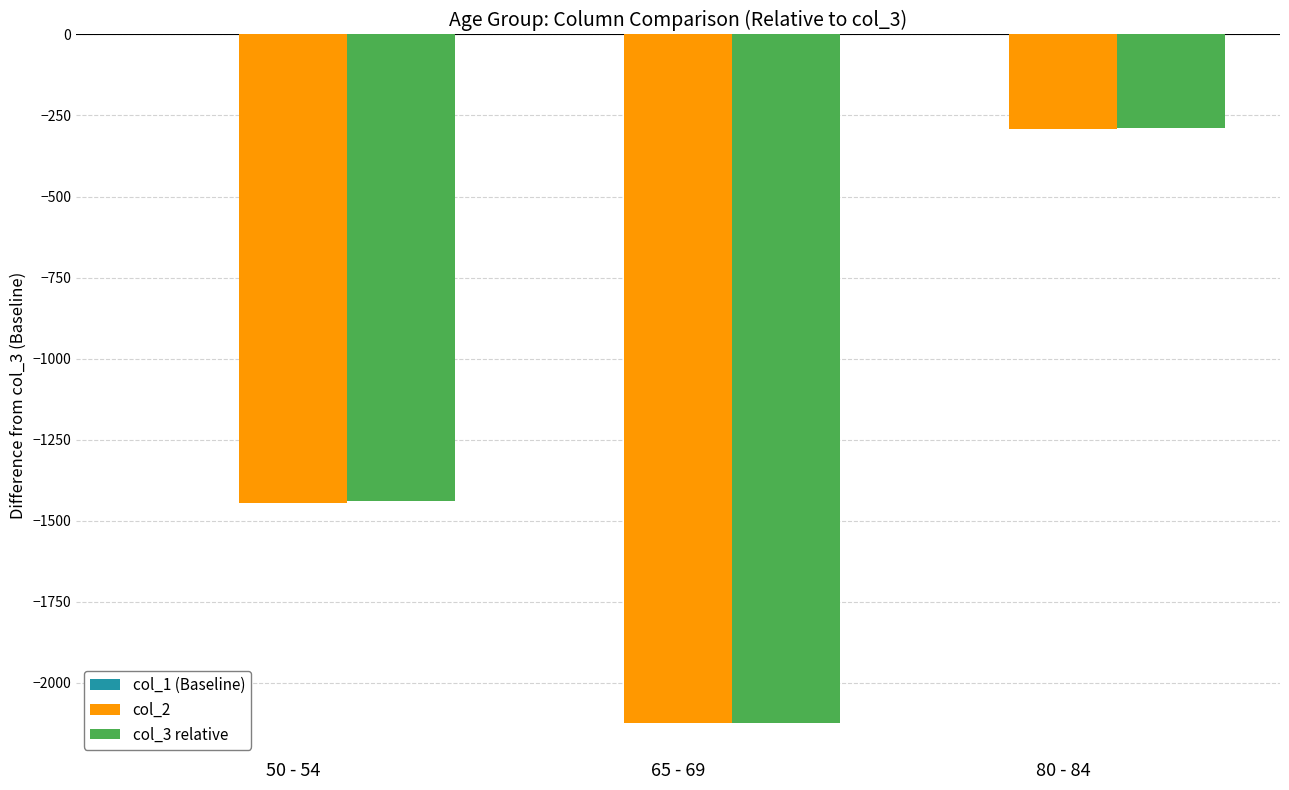

How many bars are there in each group?

2